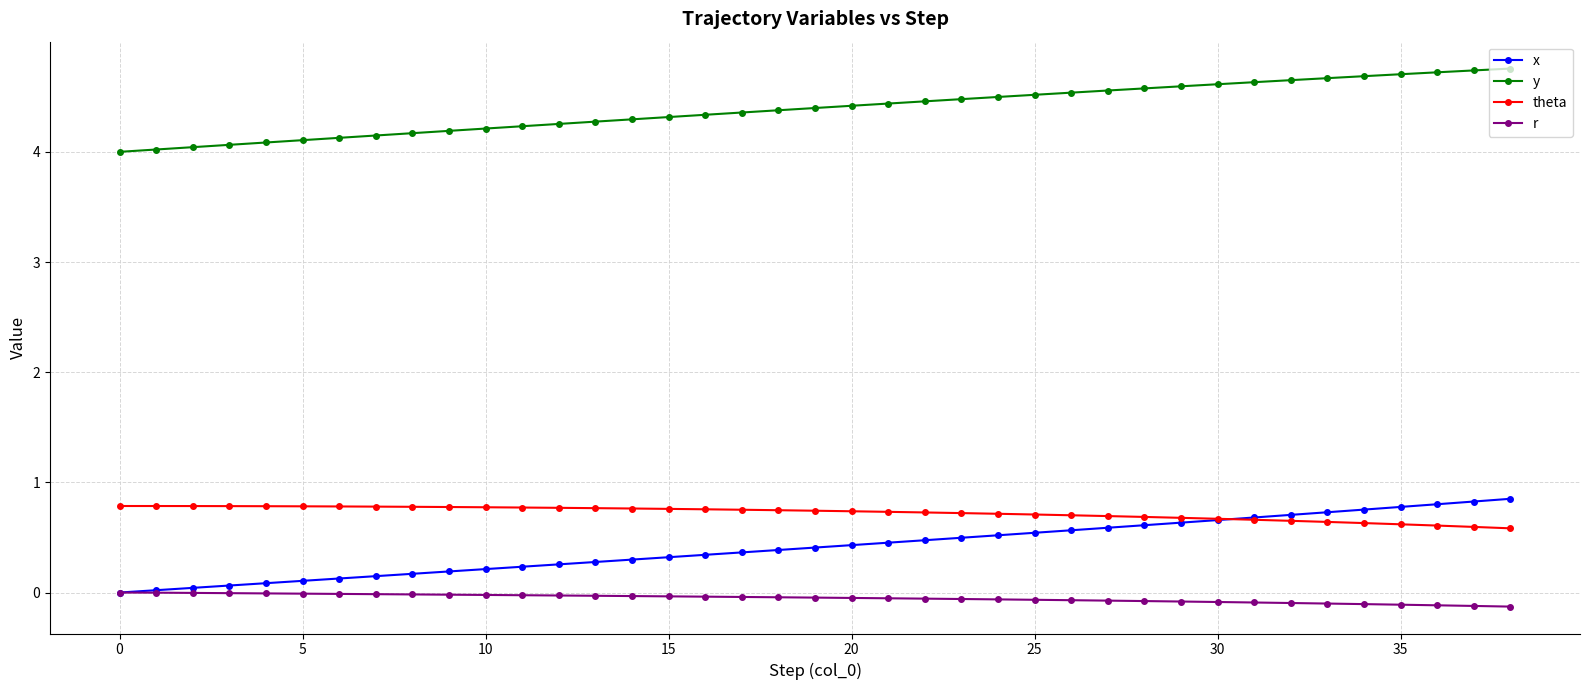

True or false: y and theta cross at least once.

False